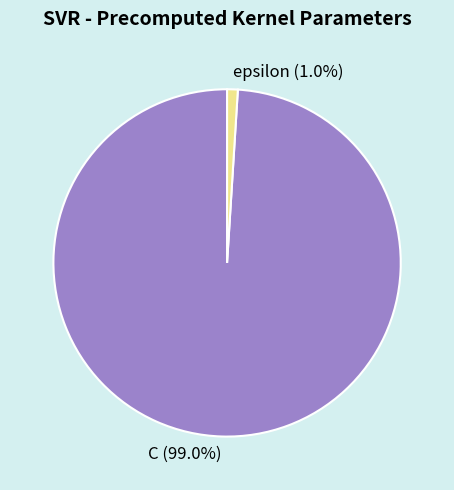

Which slice represents more than half of the pie?

C